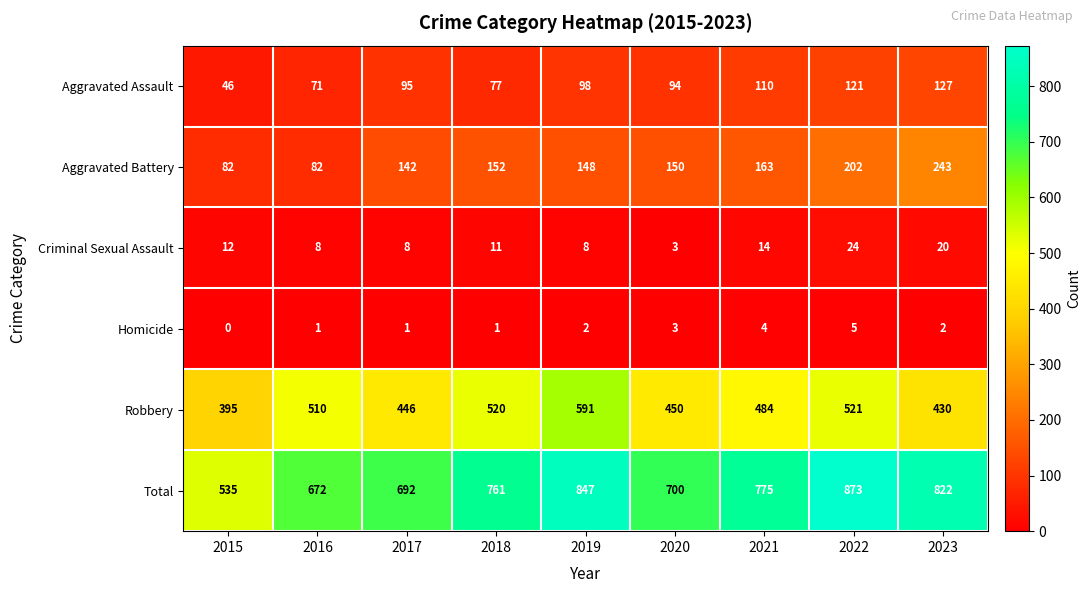

What is the sum of all Total values?

6677